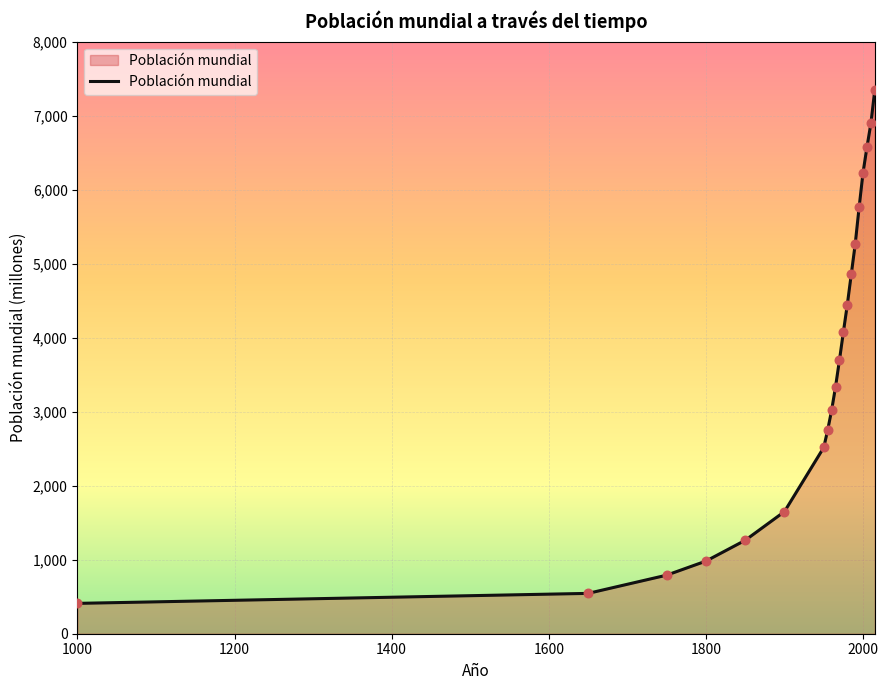

What is the maximum value shown in the chart?

7349